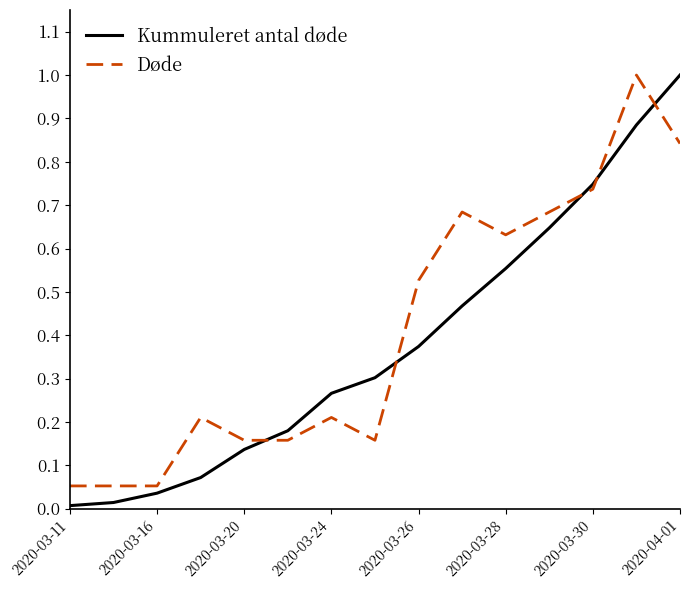

What is the greatest value displayed?

1.0